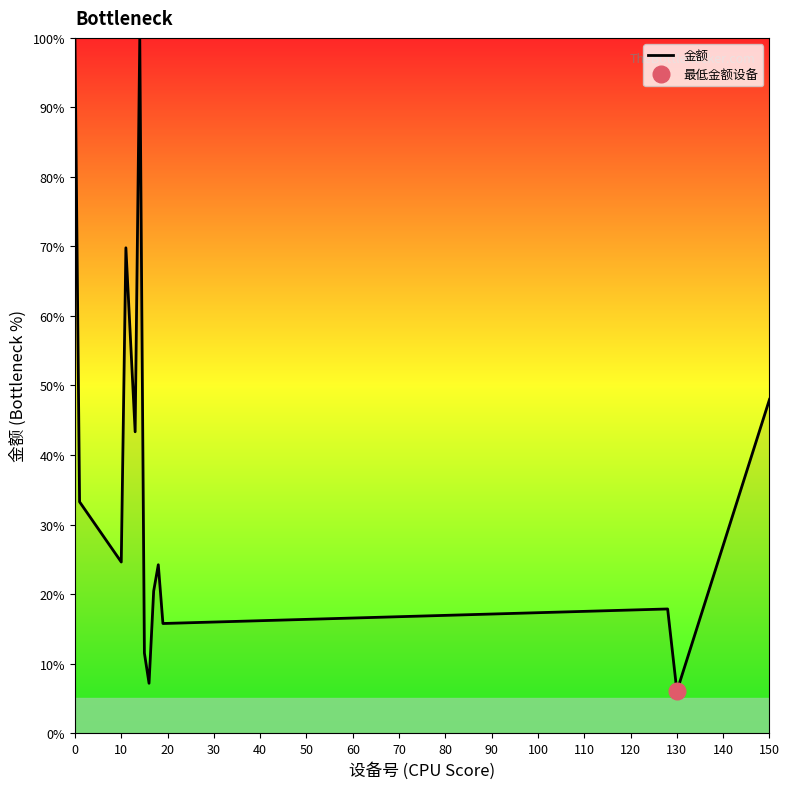

Where is 金额 nearest to the value 53?

150